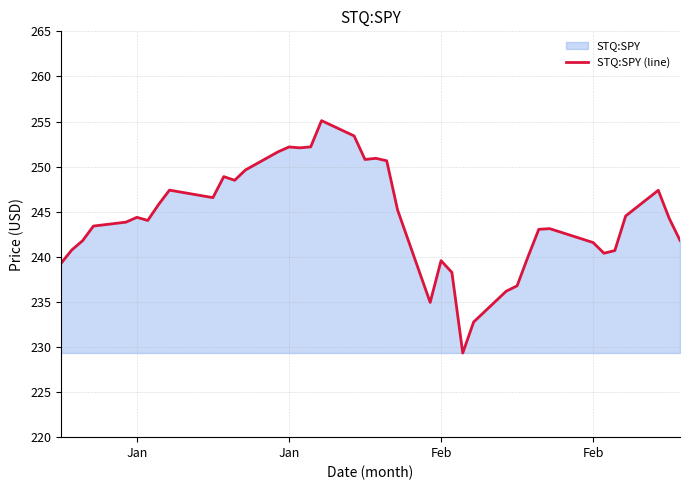

Where does the data first go above 244?

Jan